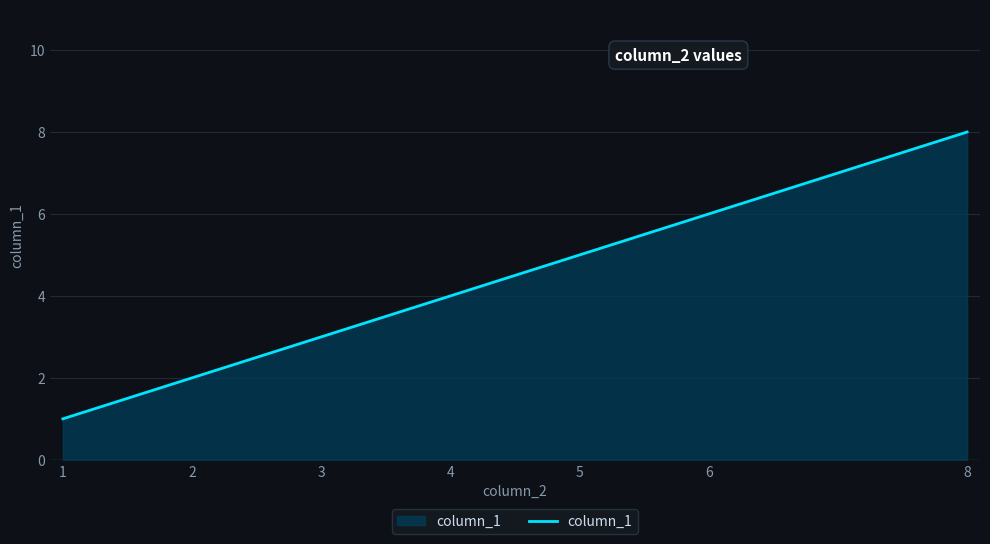

Which label corresponds to the largest value in the chart?

8